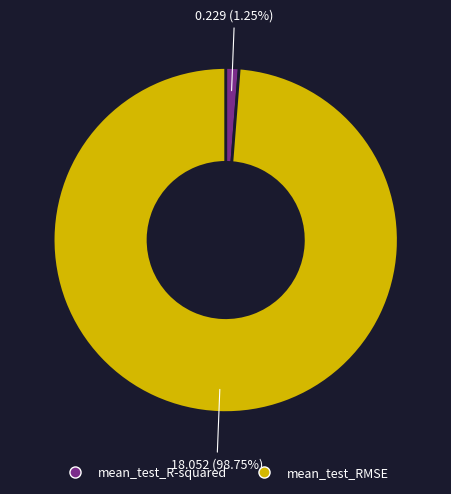

Between mean_test_R-squared and mean_test_RMSE, which is larger?

mean_test_RMSE